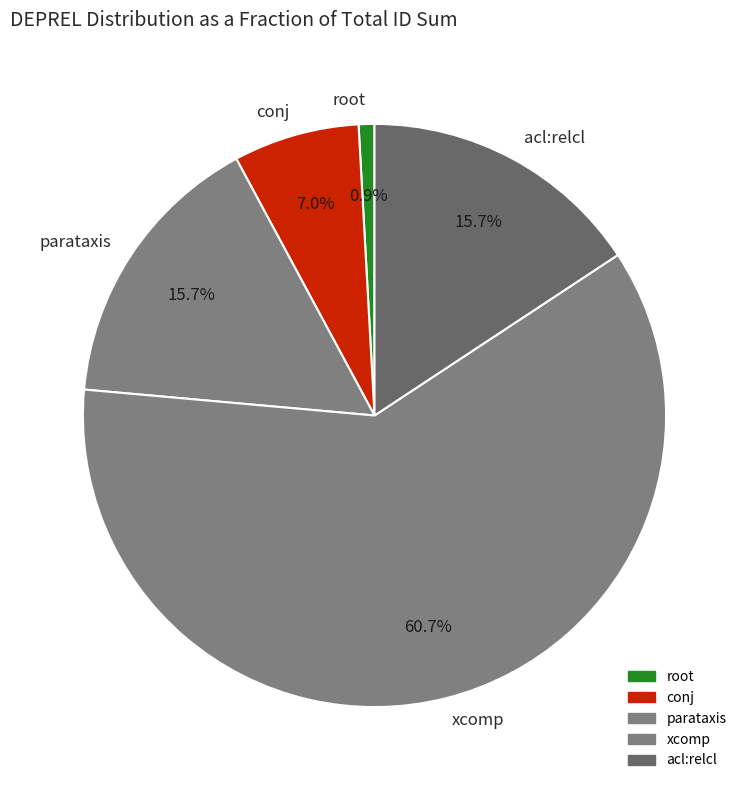

What portion of the pie excludes conj?

93.0%